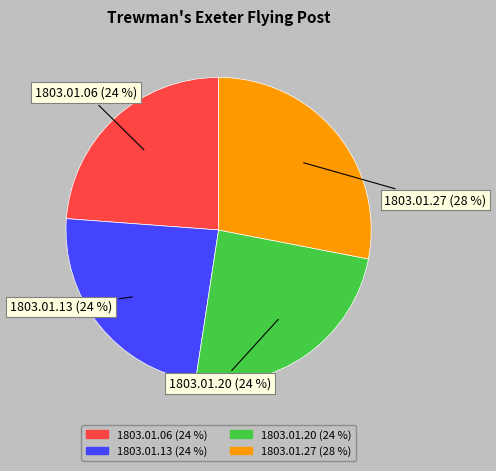

Is the sum of 1803.01.06 and 1803.01.13 greater than half?

No